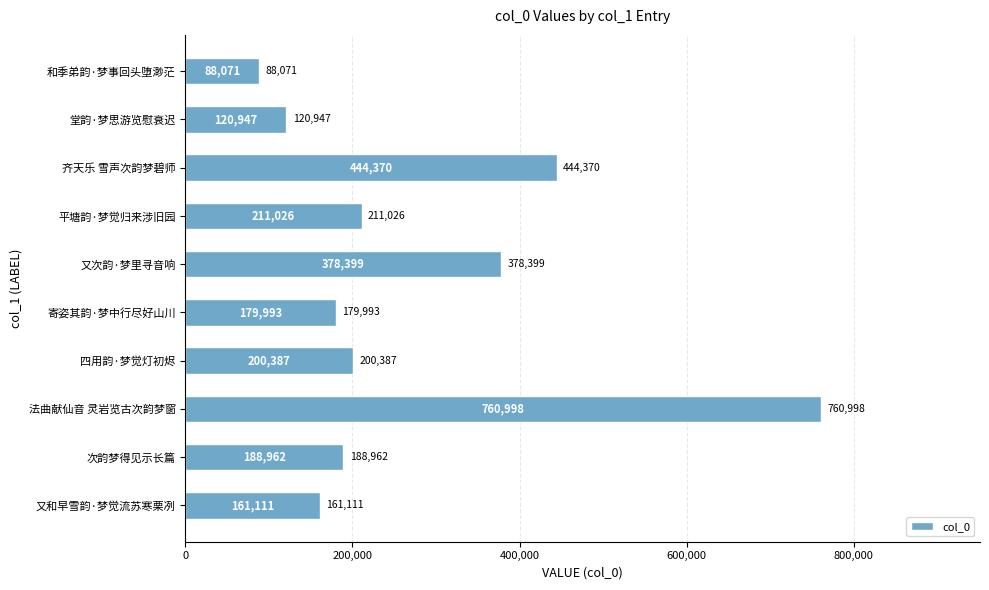

What is the difference between the maximum and second lowest values?

640051